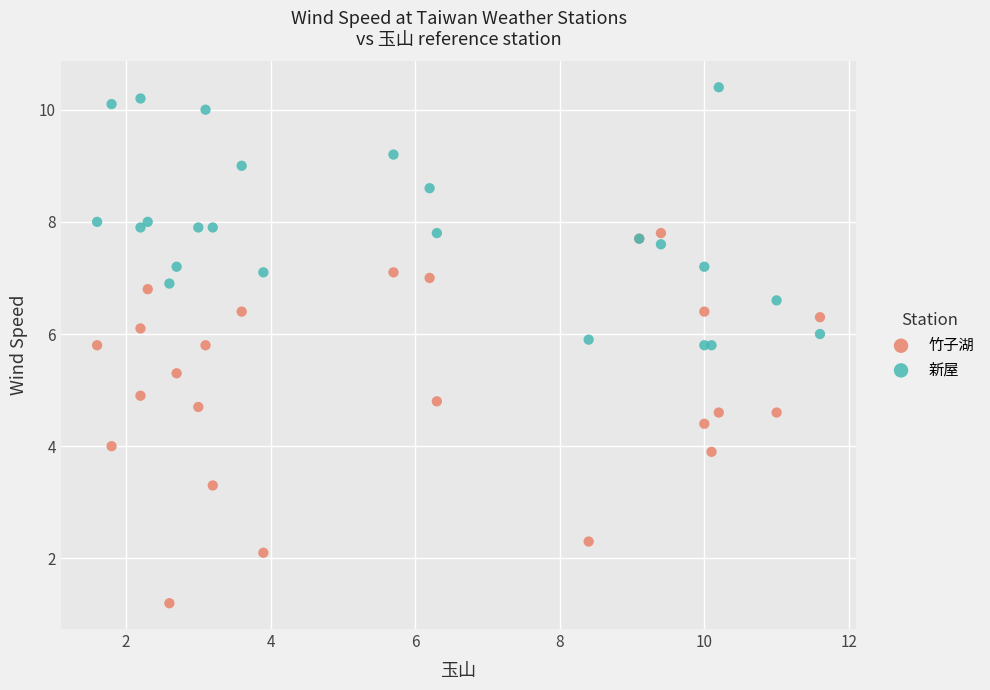

Which series has the largest Y range (max minus min)?

竹子湖